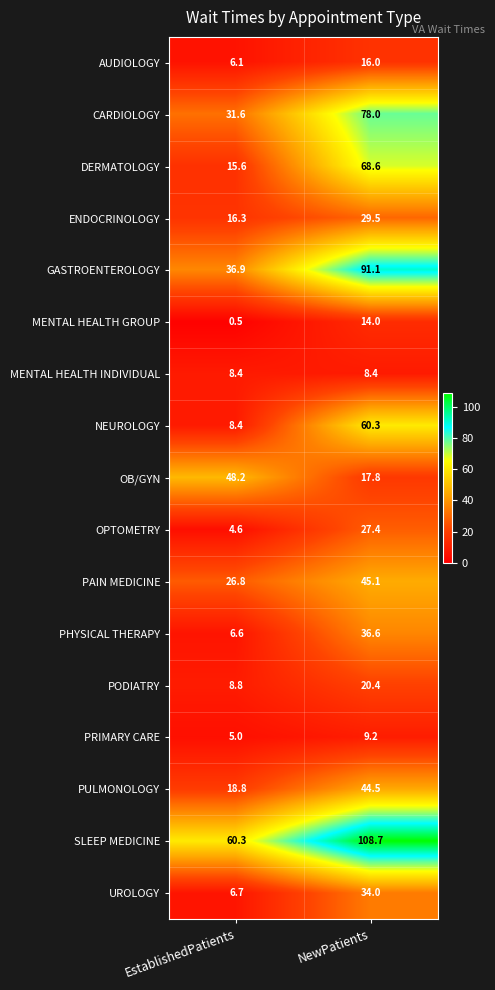

True or false: OPTOMETRY has a value of 7.1 at EstablishedPatients.

False